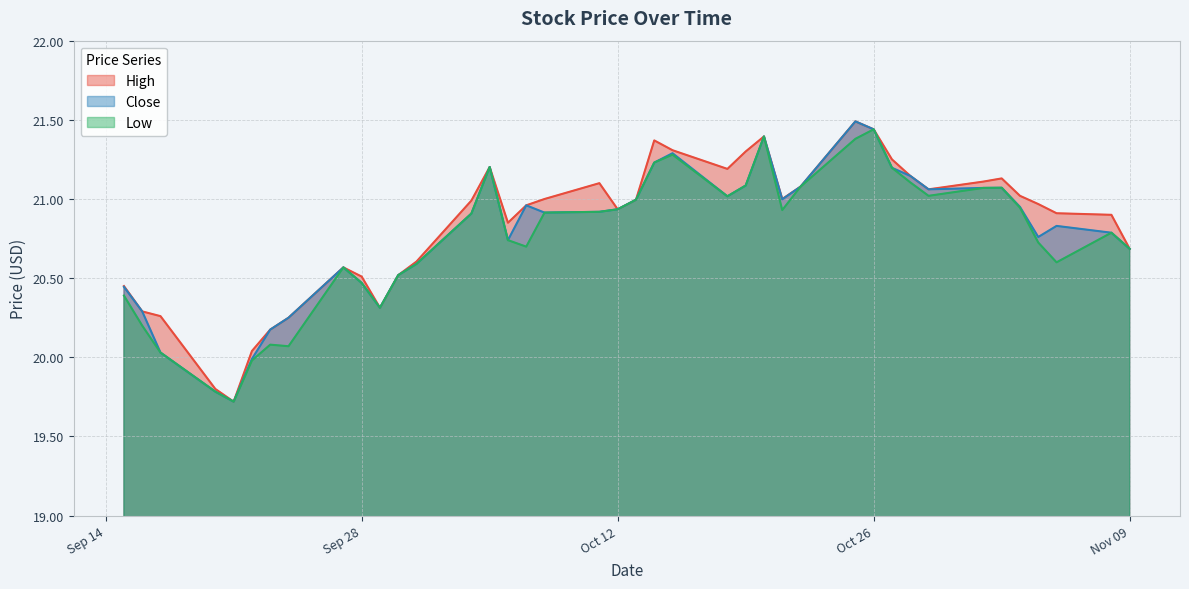

Which category has the highest value across all series?

2021-10-25